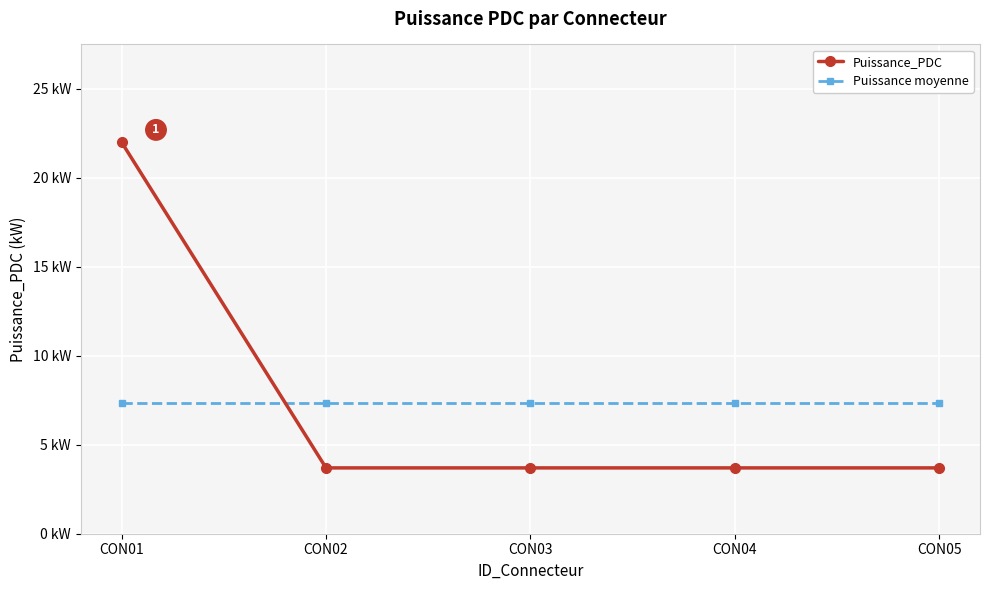

At which label does Puissance_PDC reach its minimum?

CON02